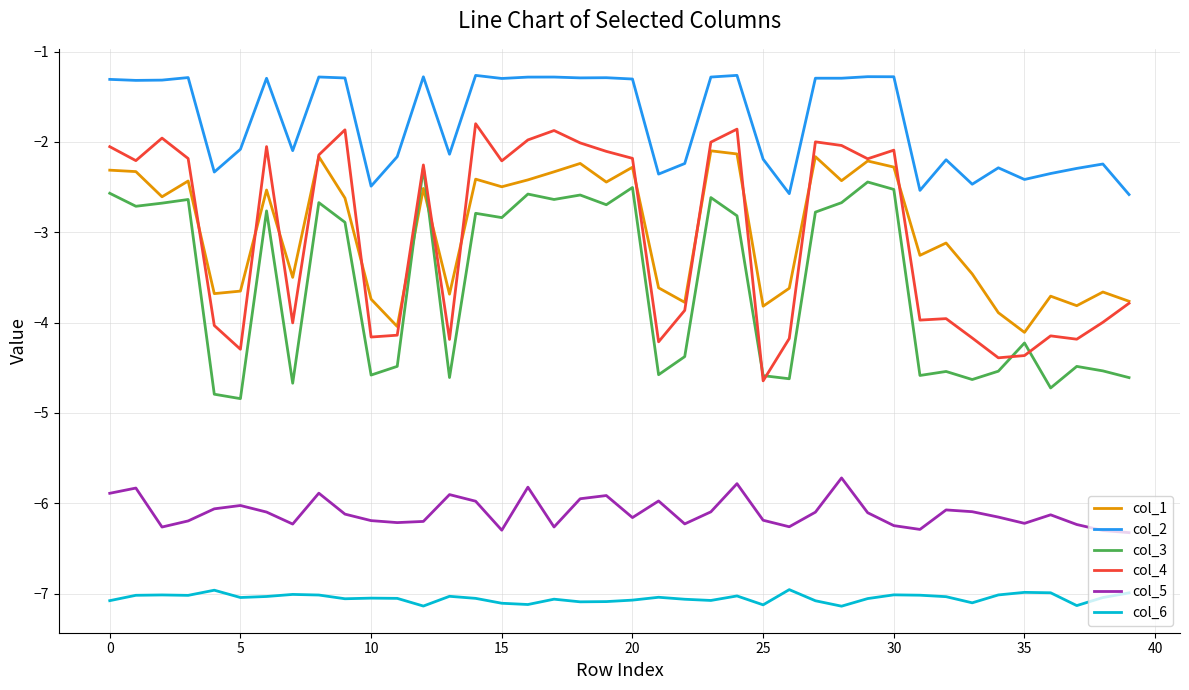

Which series has the largest total across all categories?

col_2